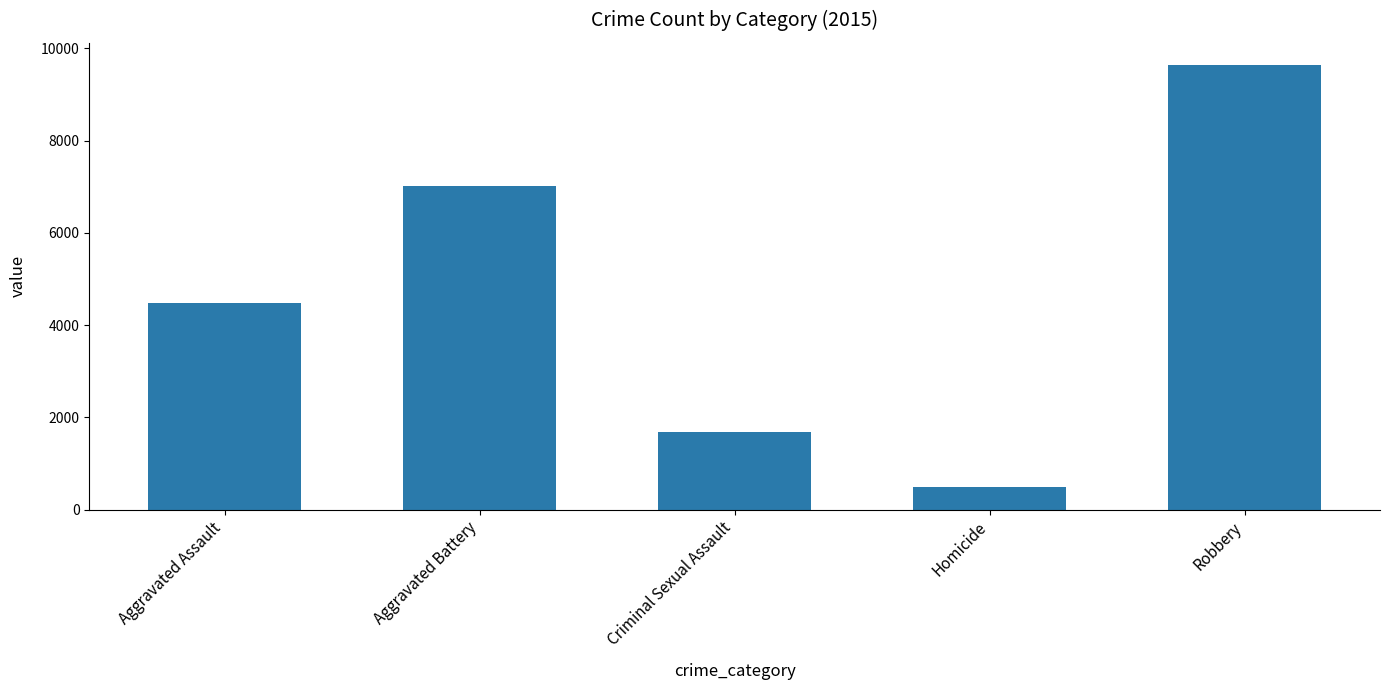

Which category has the highest value across all series?

Robbery